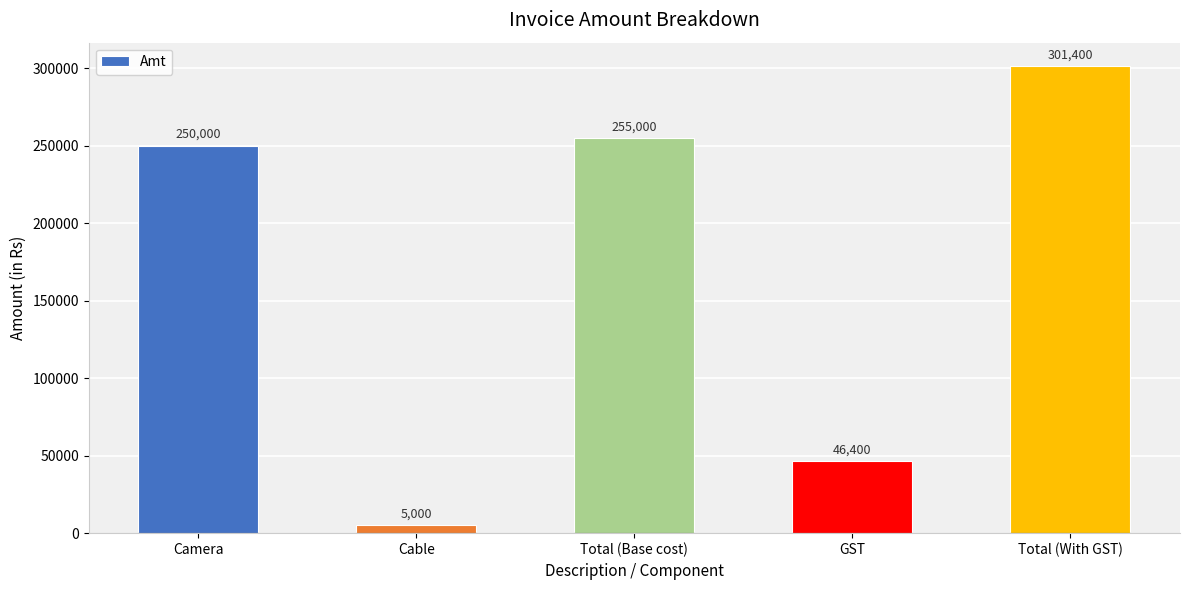

What is the greatest value displayed?

301400